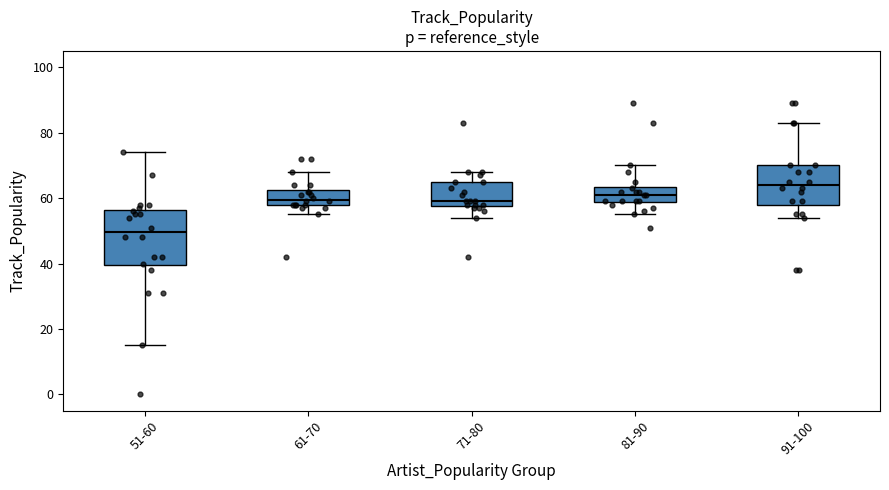

Reading left to right, transcribe this box plot: for each box, give where its median line is, the range the box spans, and where its two whiskers end, as read against the y-axis. The values are not printed on the chart, so give them approximately, as read against the axis.

51-60: median 50, box 40 to 56, whiskers 16 to 74
61-70: median 60, box 58 to 62, whiskers 56 to 68
71-80: median 60, box 58 to 66, whiskers 54 to 68
81-90: median 62, box 58 to 64, whiskers 56 to 70
91-100: median 64, box 58 to 70, whiskers 54 to 84